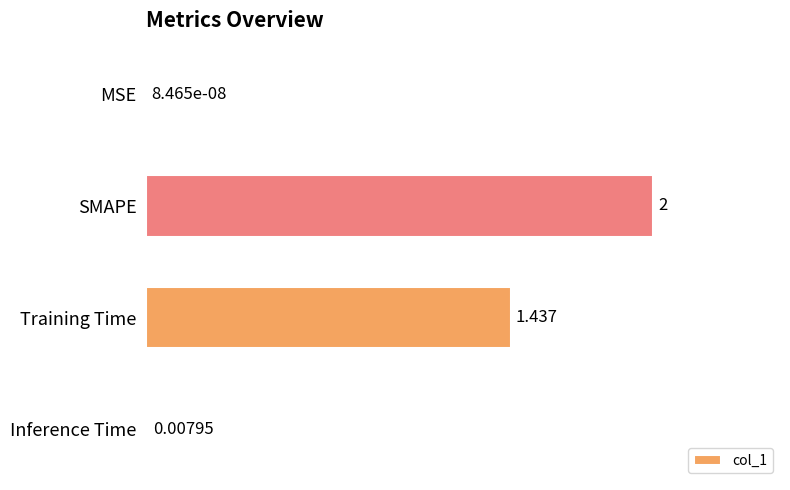

Which category has the highest value across all series?

SMAPE